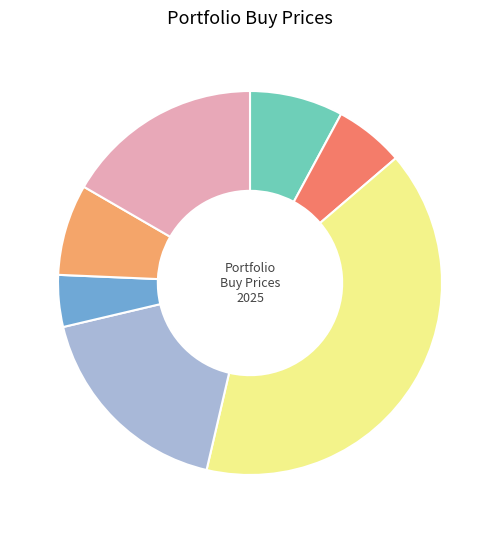

How many slices are in this pie chart?

7